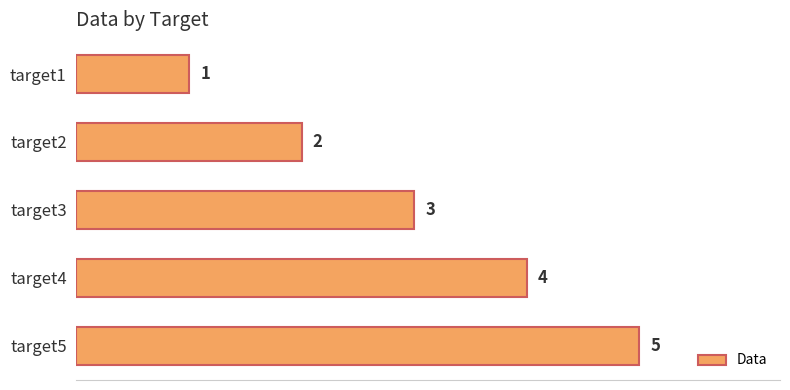

Rank the categories by value from highest to lowest.

target5, target4, target3, target2, target1